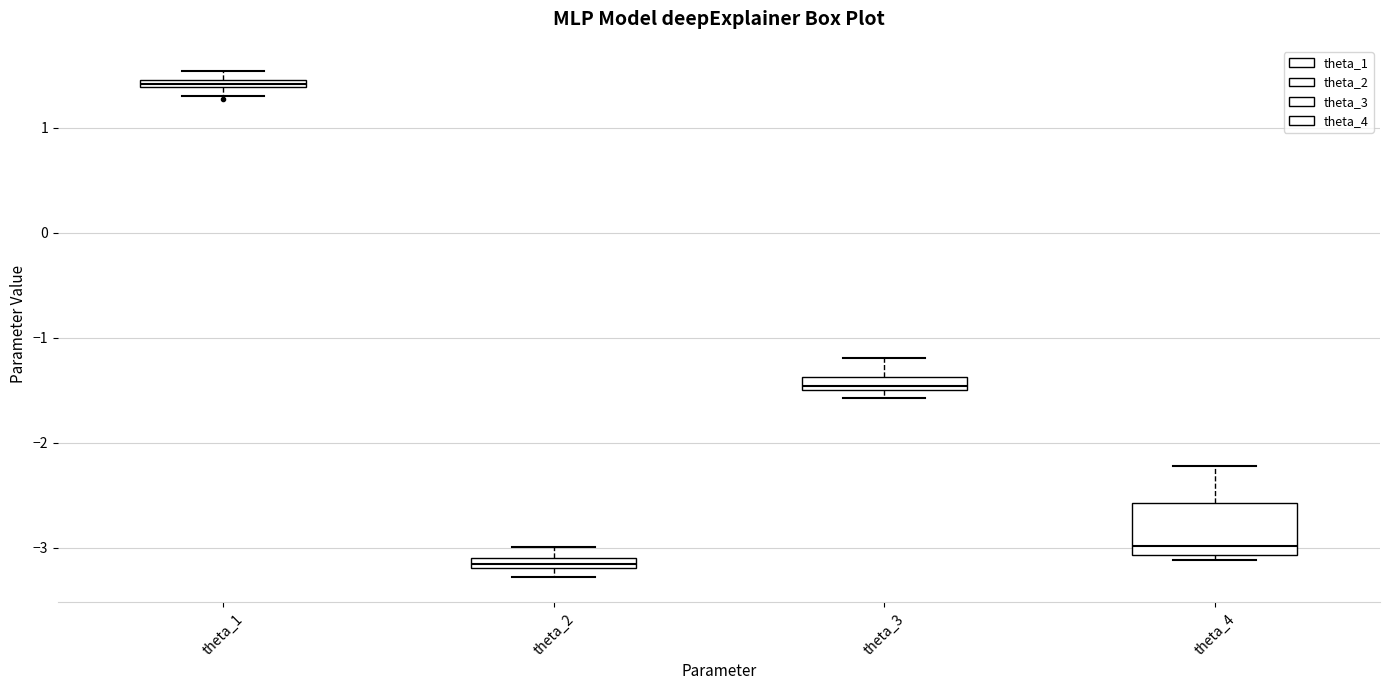

Where does the upper whisker of the box for theta_4 end on the y-axis? The values are not printed on the chart, so give them approximately, as read against the axis.

-2.2